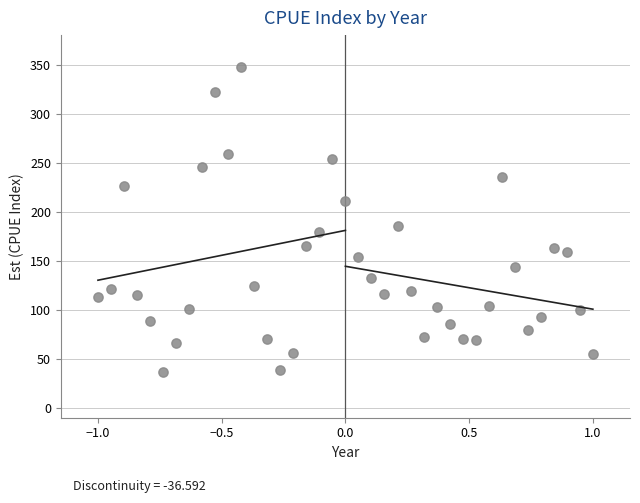

What Y value in the scatter plot is closest to 192?

185.7